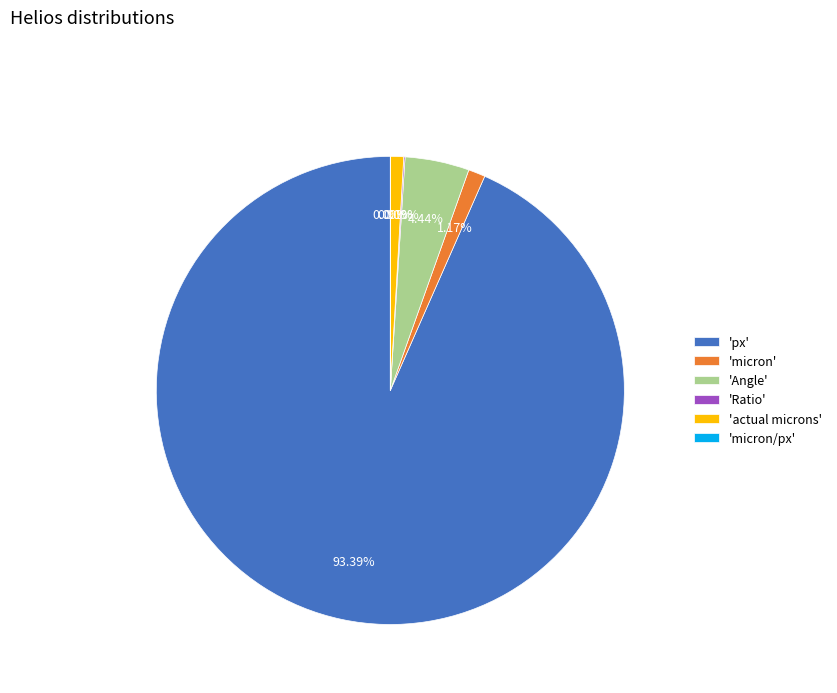

Combined, do 'micron' and 'actual microns' account for over 50%?

No